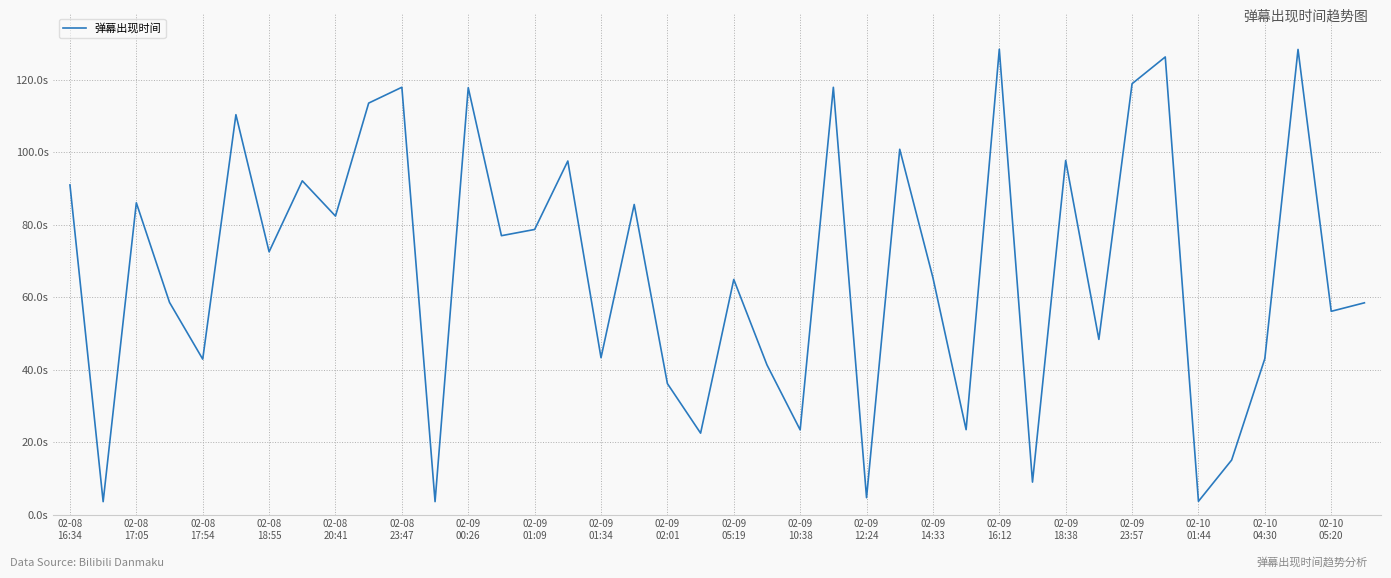

How many lines are shown in the chart?

1